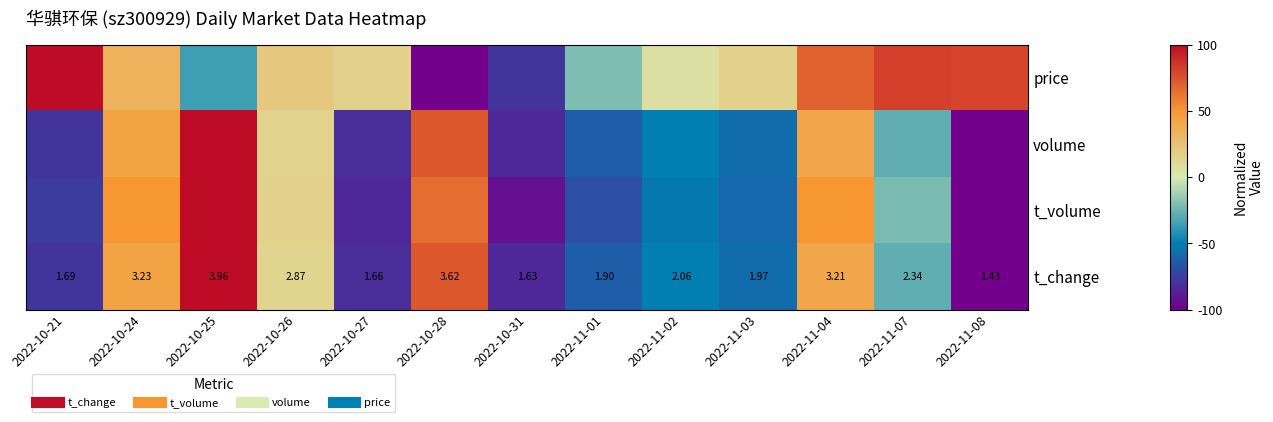

How many categories are shown in the chart?

13